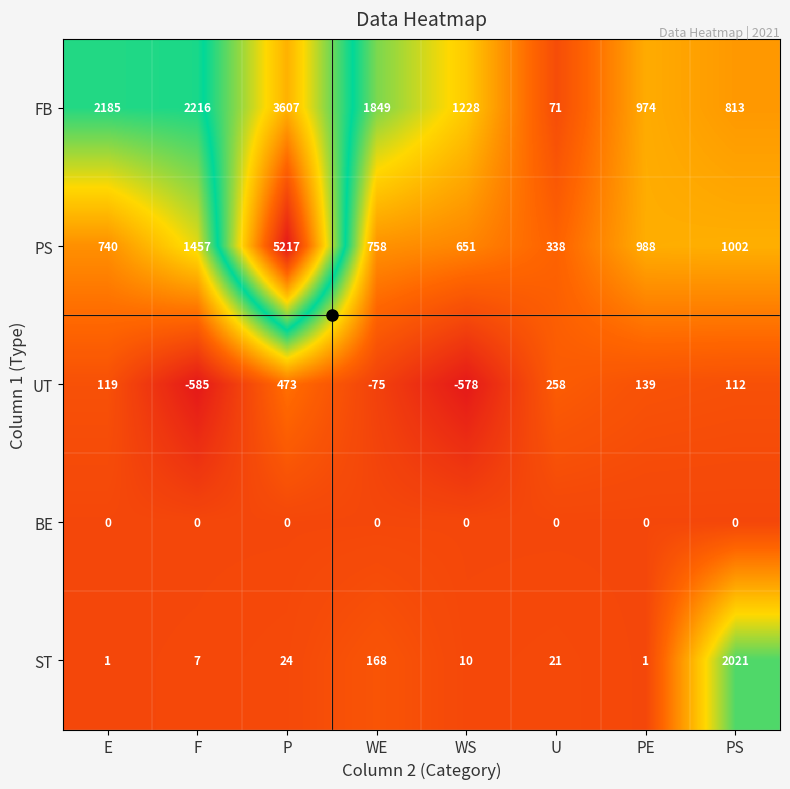

At which label does ST first exceed 21?

P